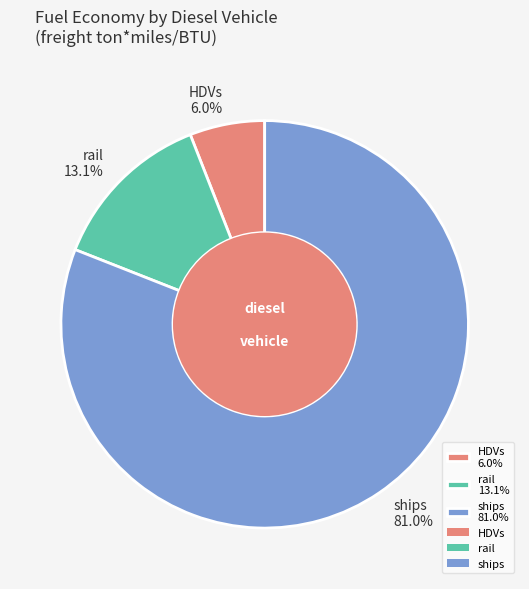

Count the number of slices in the pie.

3